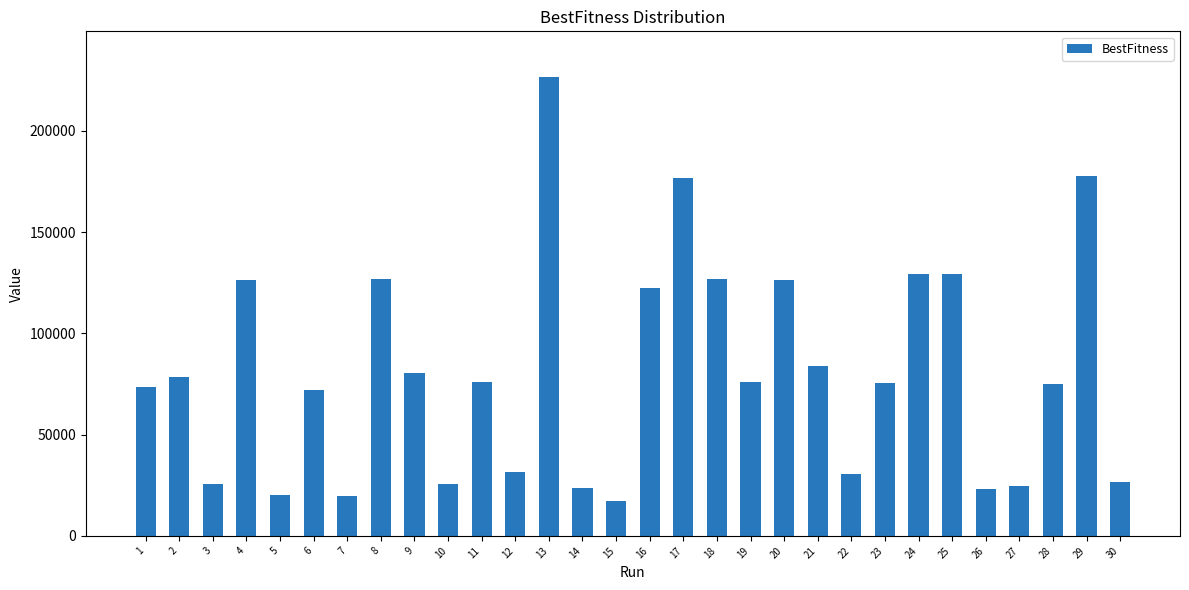

What is the sum of the values at 30 and 5?

46896